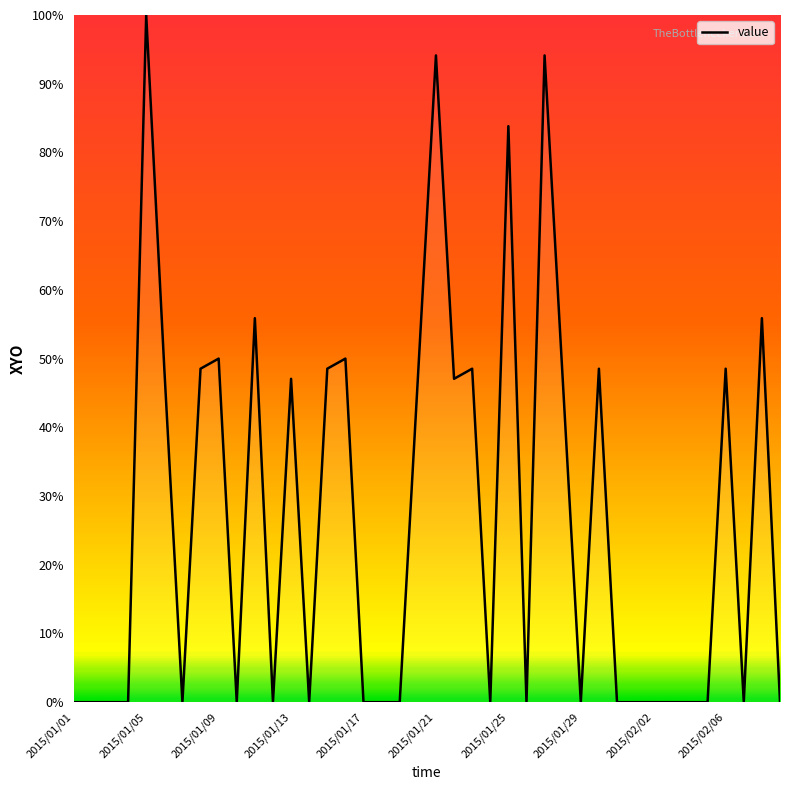

What is the maximum value shown in the chart?

100.0